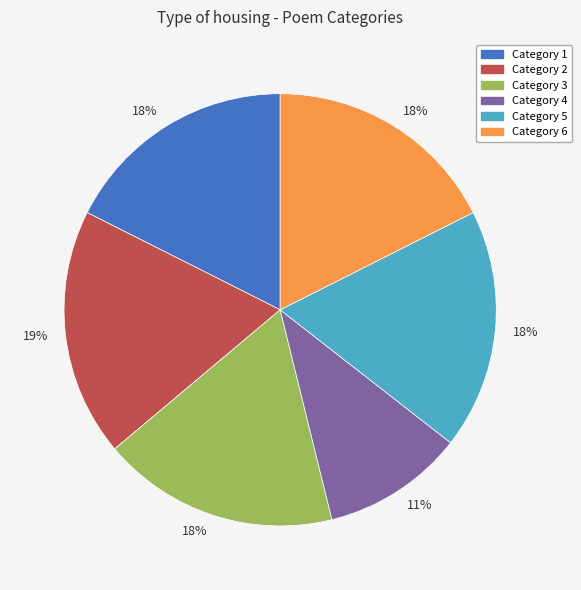

Is there any slice that represents more than half of the pie?

No